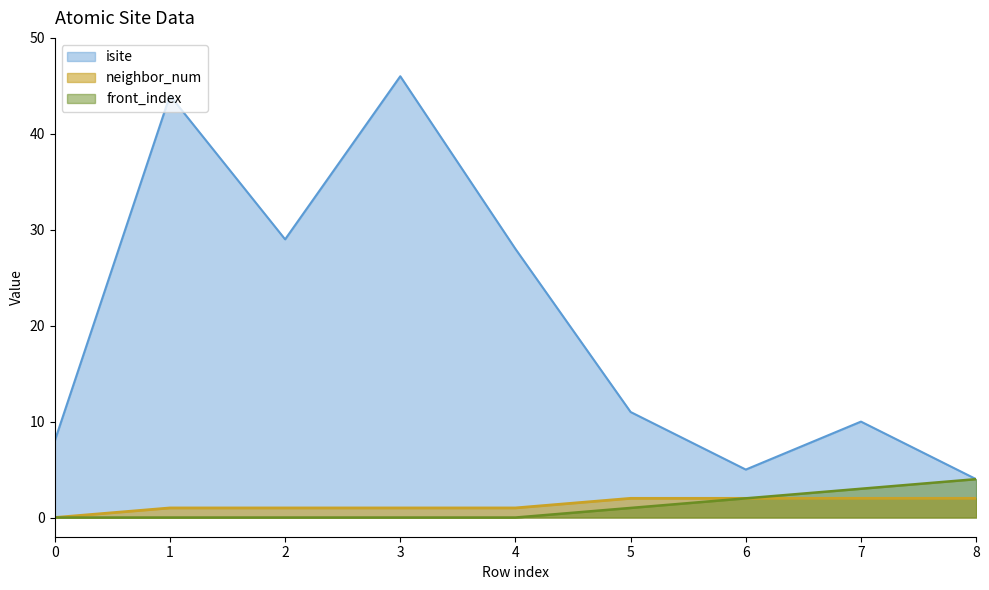

What are all the series names shown in the legend?

isite, neighbor_num, front_index